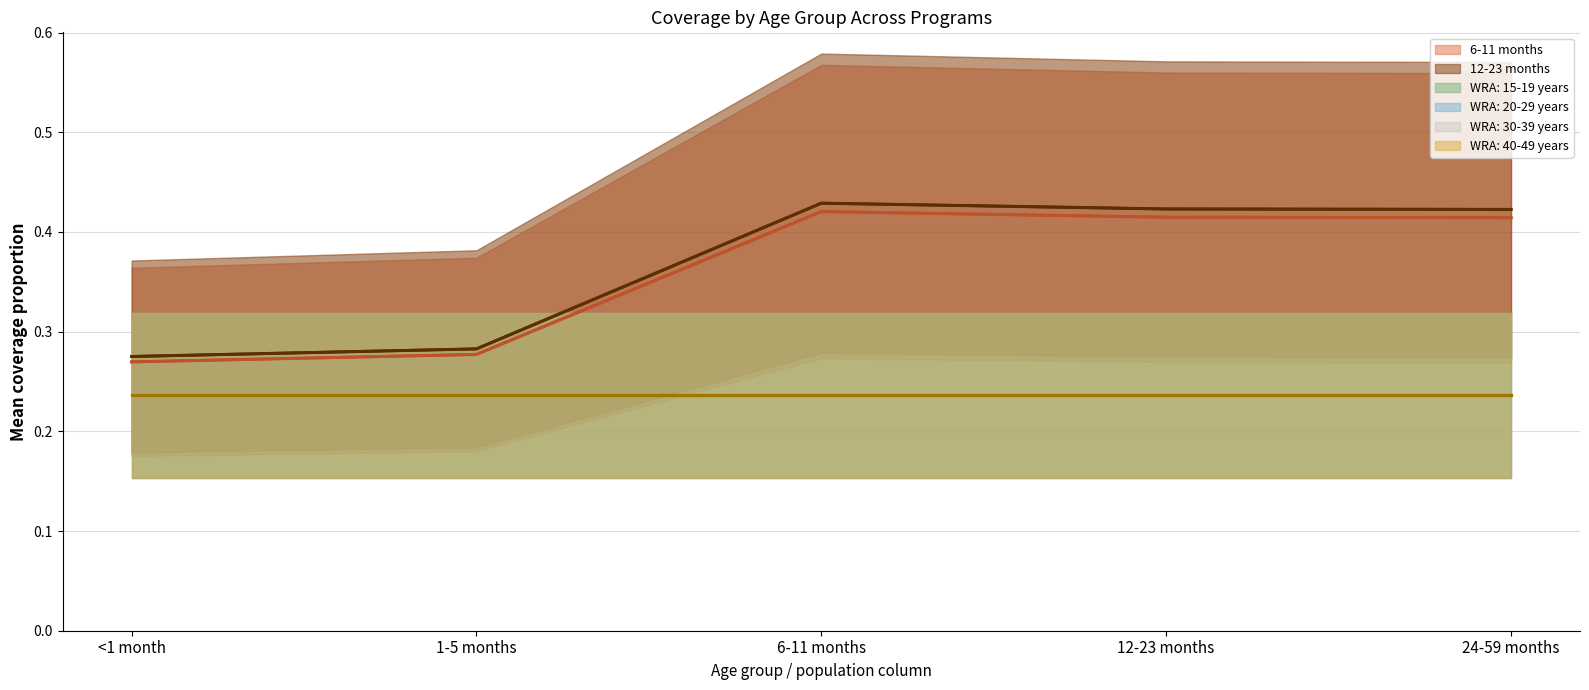

Is it true that 12-23 months equals 0.3 at <1 month?

True